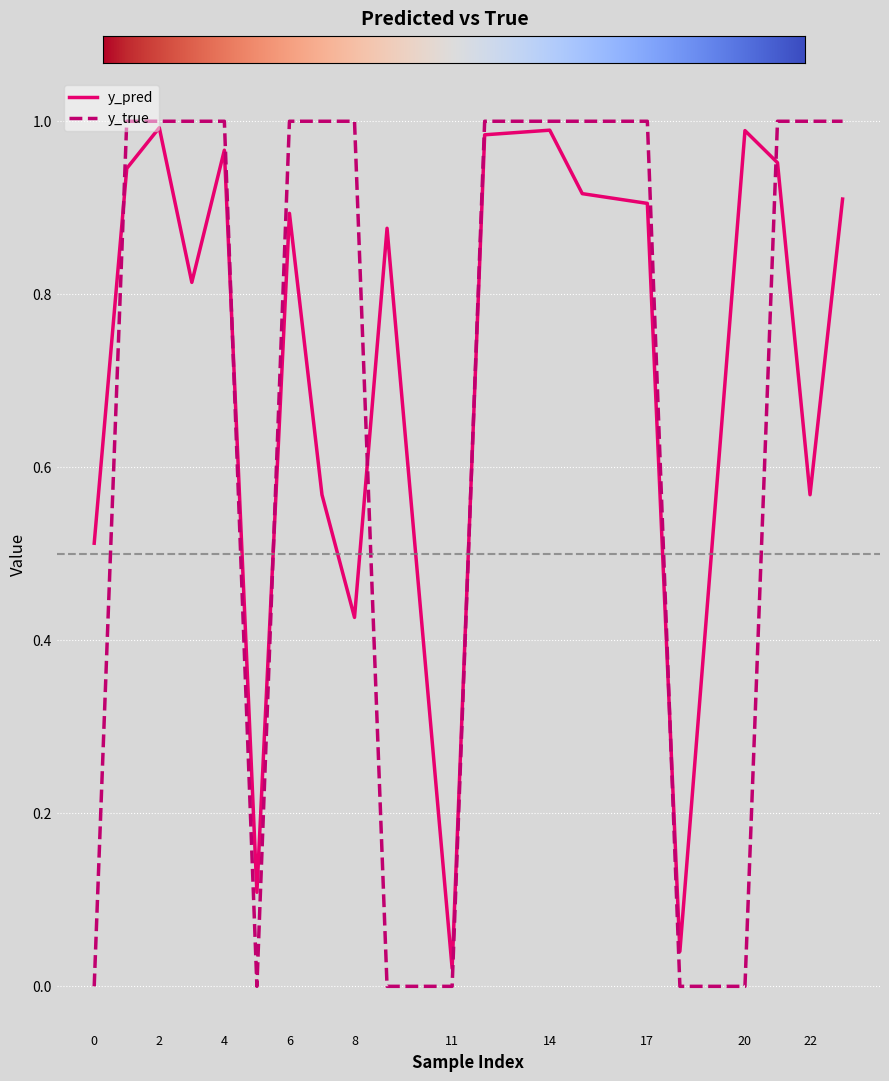

Which series has the largest range (max minus min)?

y_true